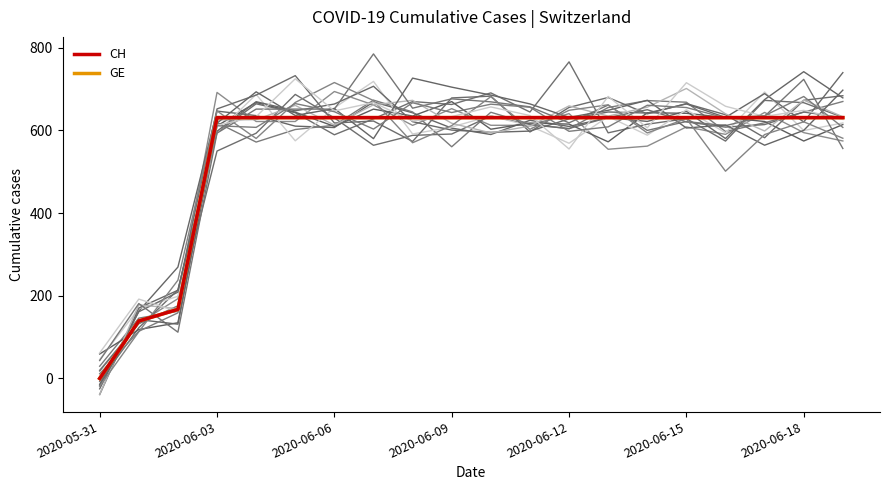

At which category is the sum across all series the highest?

2020-06-03